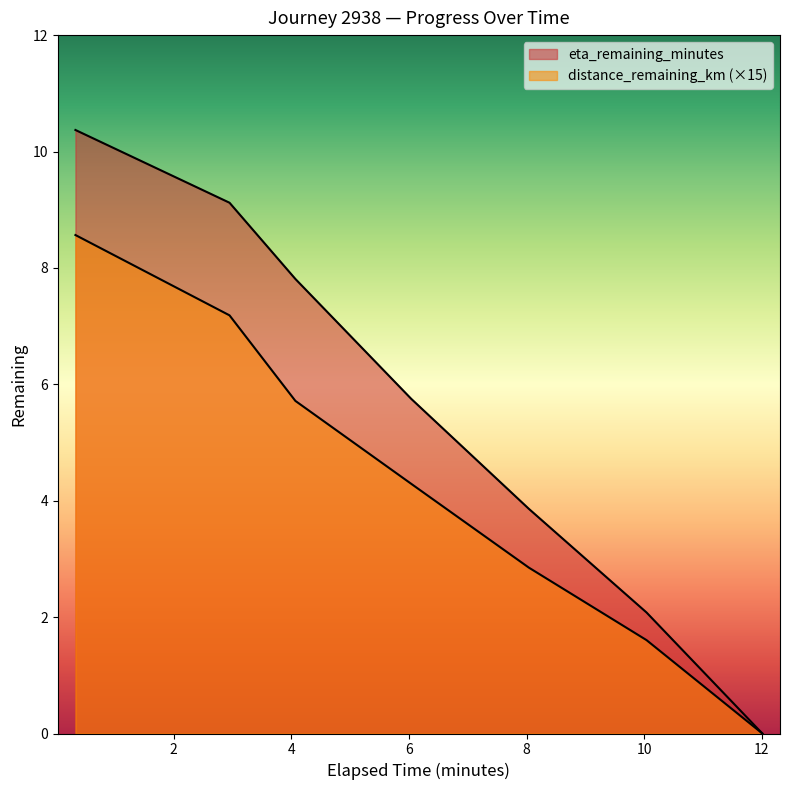

What is the maximum value for eta_remaining_minutes?

10.4